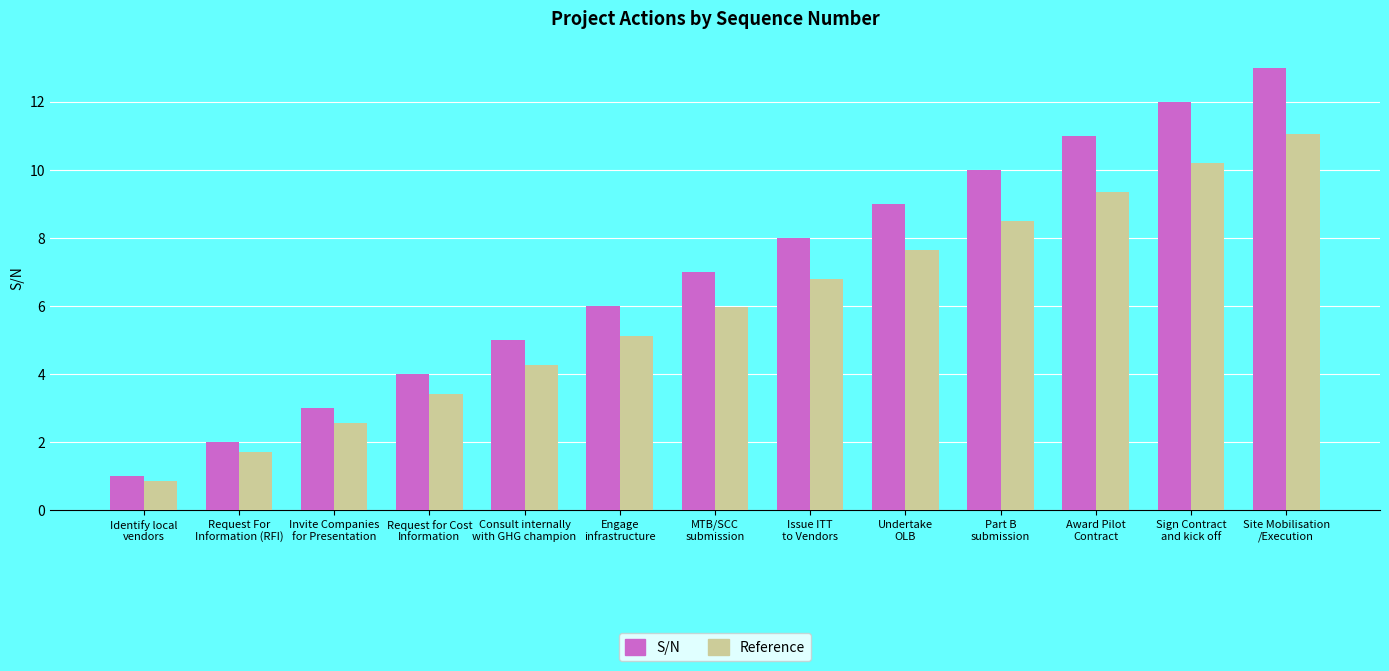

How many groups of bars are there?

13